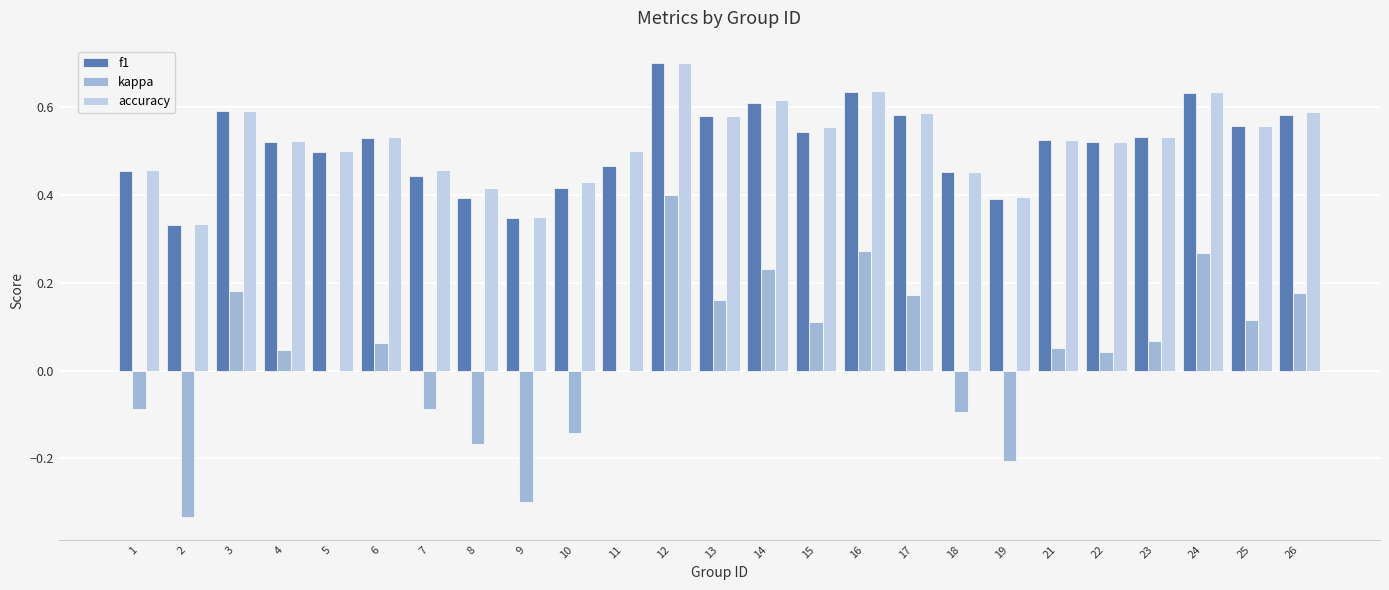

Are the bars grouped side by side (vs. stacked)?

Yes